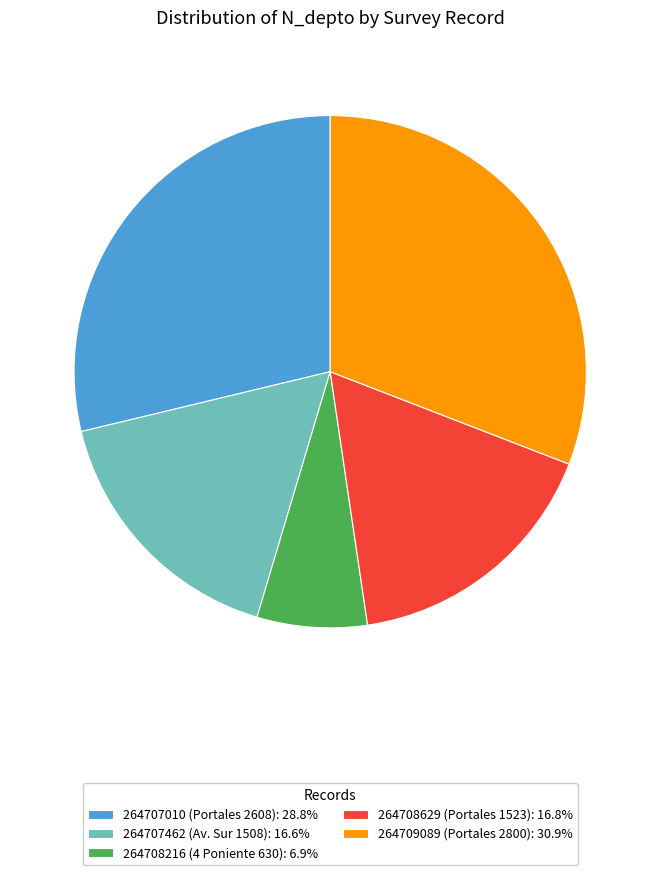

Combined, do 264708629 (Portales 1523): 16.8% and 264707010 (Portales 2608): 28.8% account for over 50%?

No